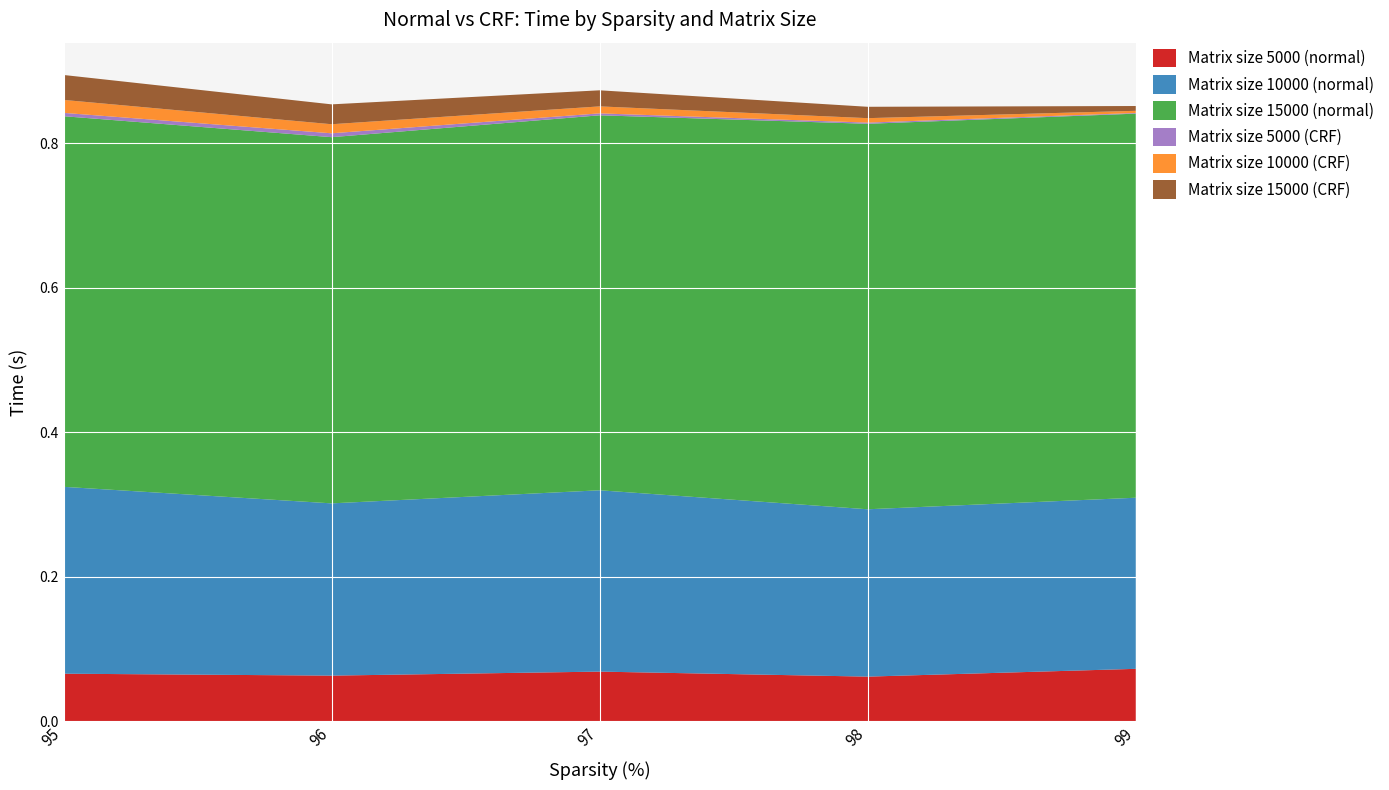

Reading left to right, what are all the values shown in this chart?

Matrix size 5000 (normal): 95=0.1	96=0.1	97=0.1	98=0.1	99=0.1
Matrix size 10000 (normal): 95=0.3	96=0.2	97=0.3	98=0.2	99=0.2
Matrix size 15000 (normal): 95=0.5	96=0.5	97=0.5	98=0.5	99=0.5
Matrix size 5000 (CRF): 95=0.0	96=0.0	97=0.0	98=0.0	99=0.0
Matrix size 10000 (CRF): 95=0.0	96=0.0	97=0.0	98=0.0	99=0.0
Matrix size 15000 (CRF): 95=0.0	96=0.0	97=0.0	98=0.0	99=0.0